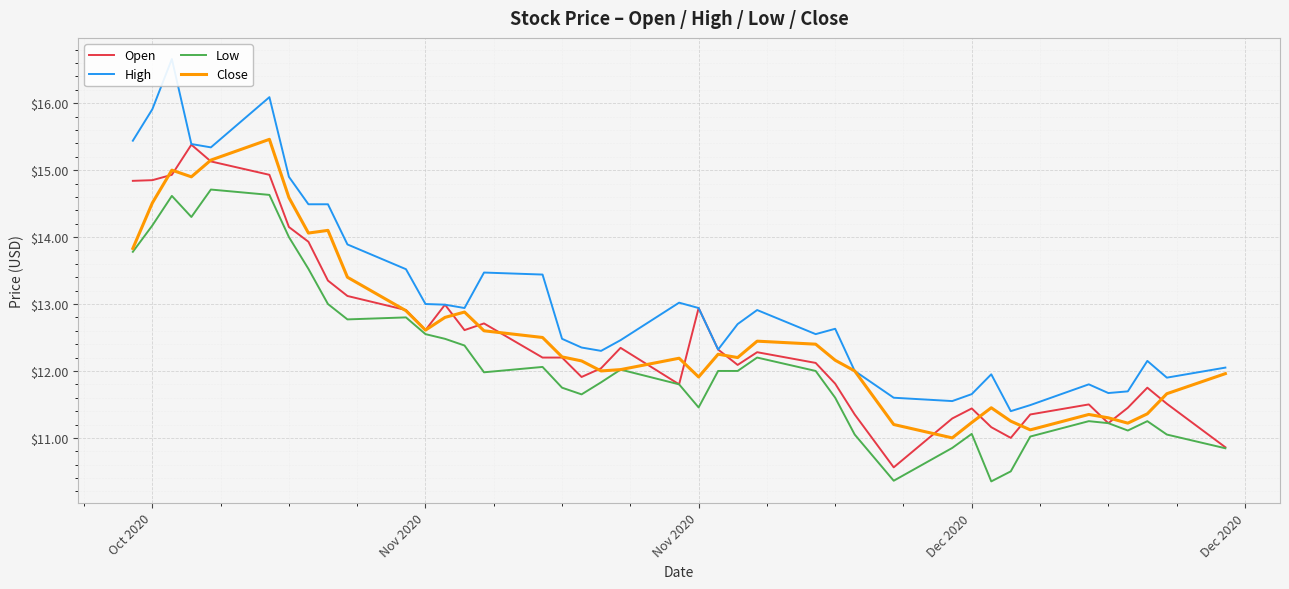

What is the difference between the second highest and second lowest values in the High series?

4.6